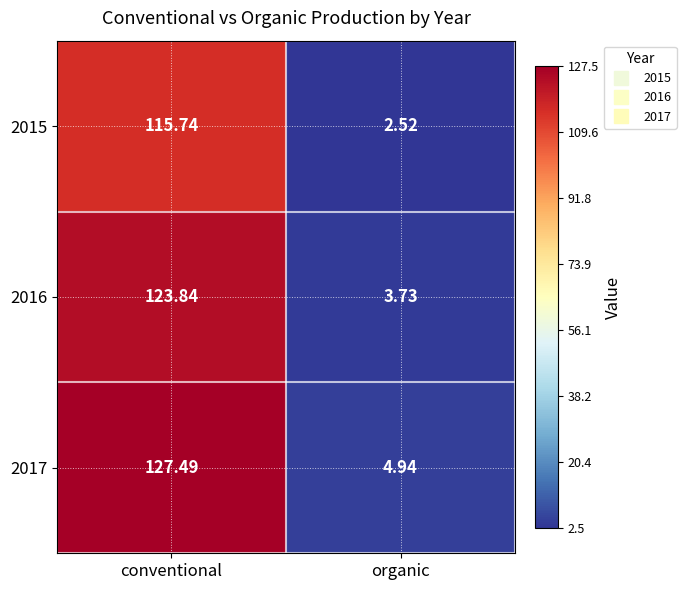

At which label is 2016 closest to 63?

organic